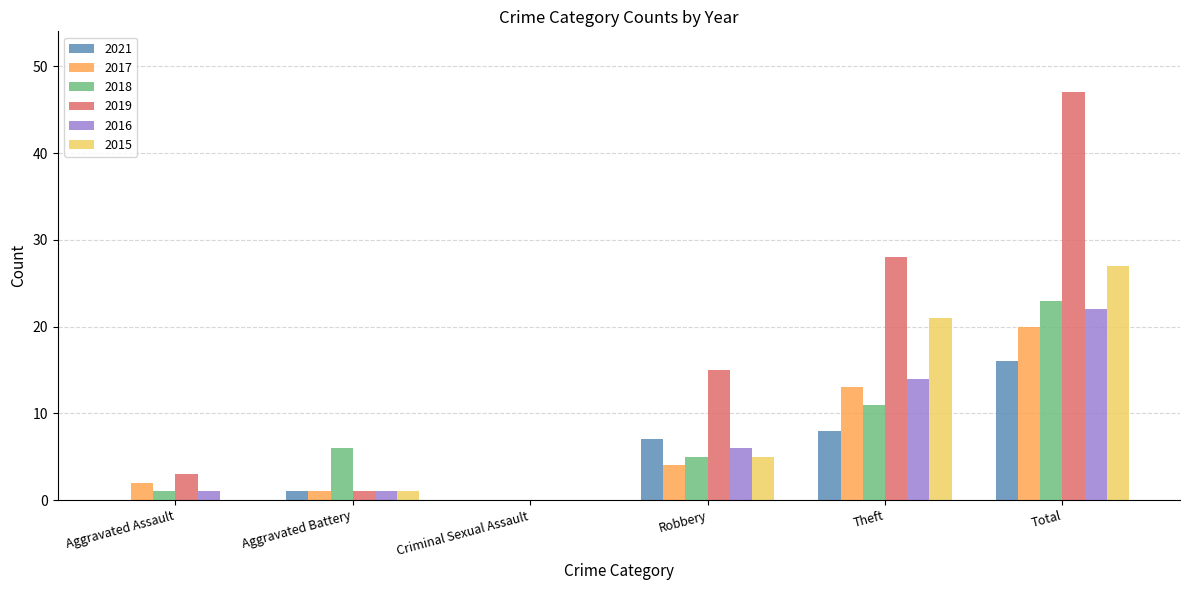

Between Robbery and Theft, which series saw the biggest shift?

2015